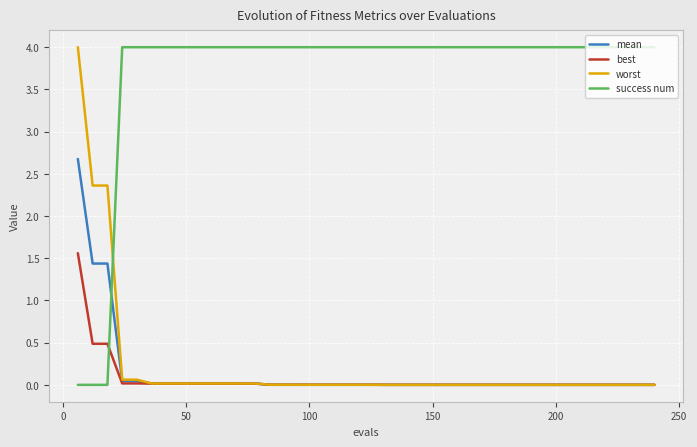

Which series has the largest total across all categories?

success num